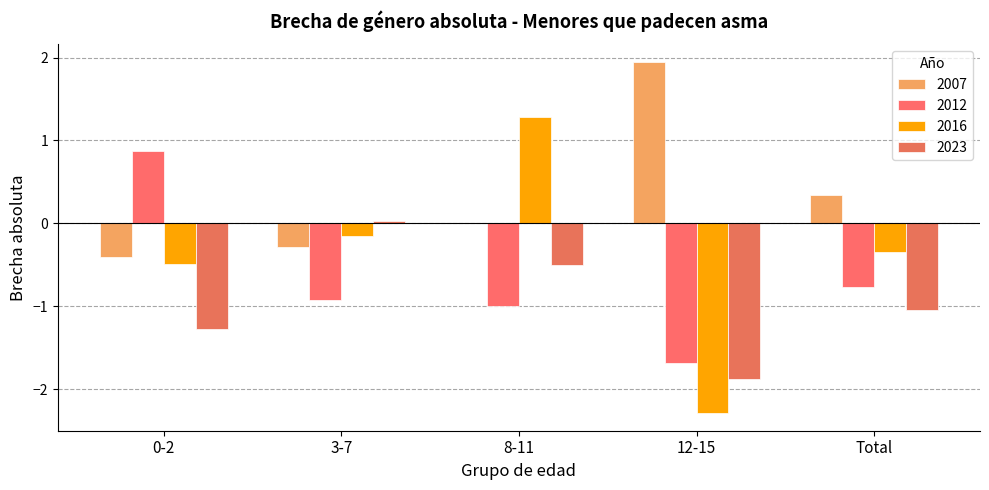

What is the label of the 3rd bar from the left?

8-11